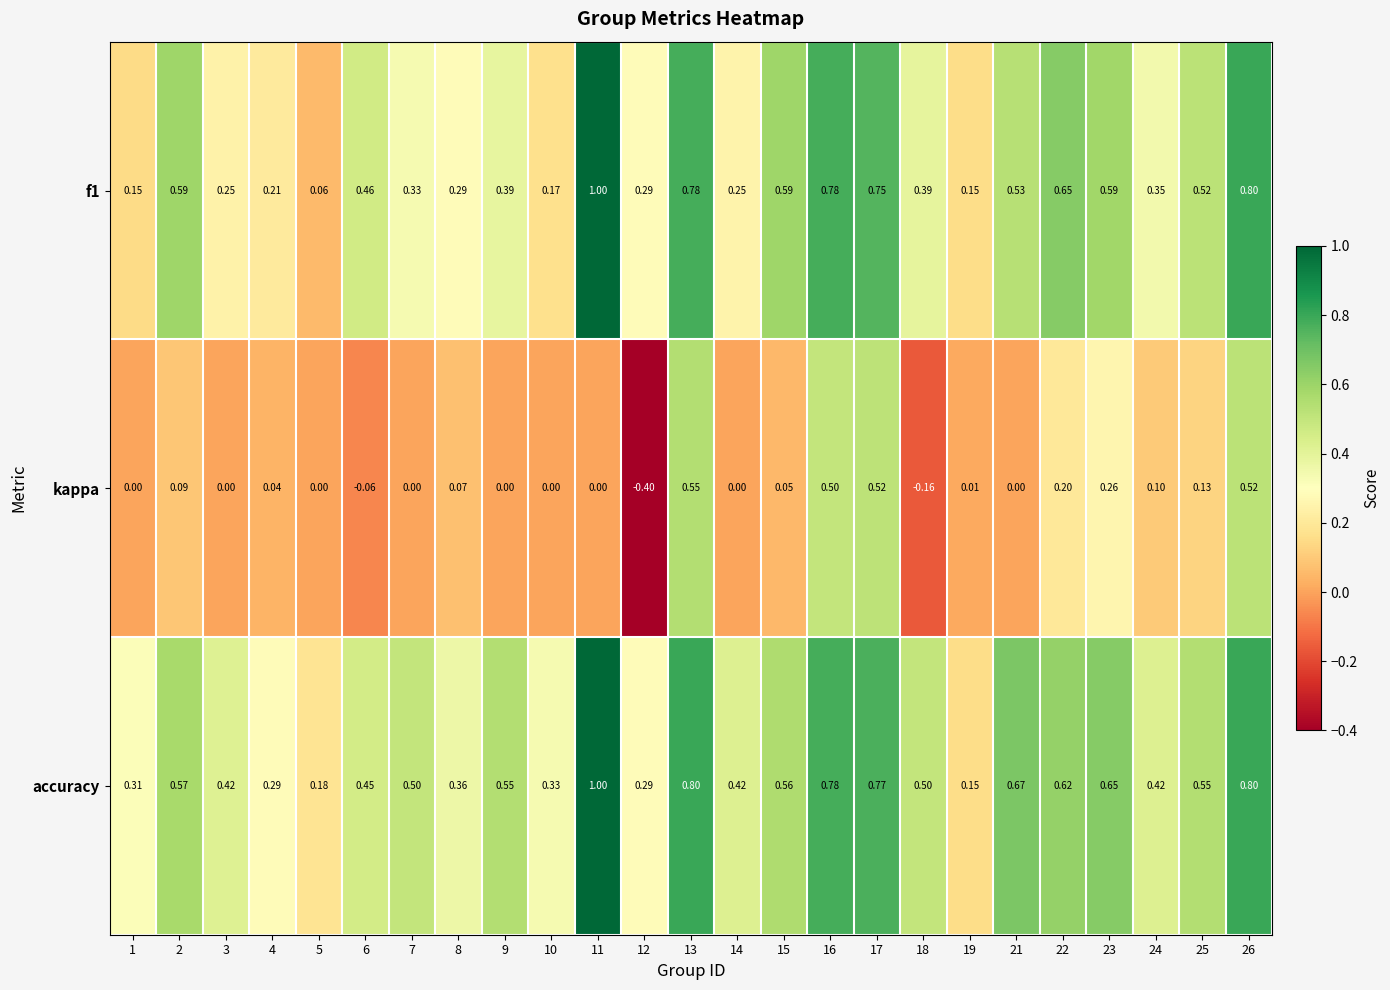

Which series has the largest total across all categories?

accuracy